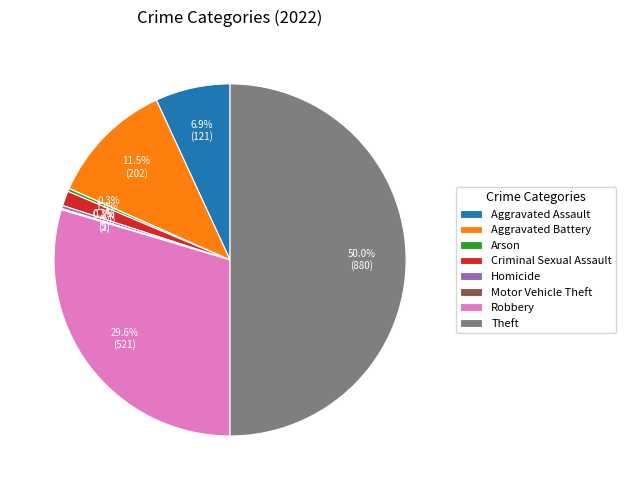

Is Aggravated Assault the majority of the pie?

No